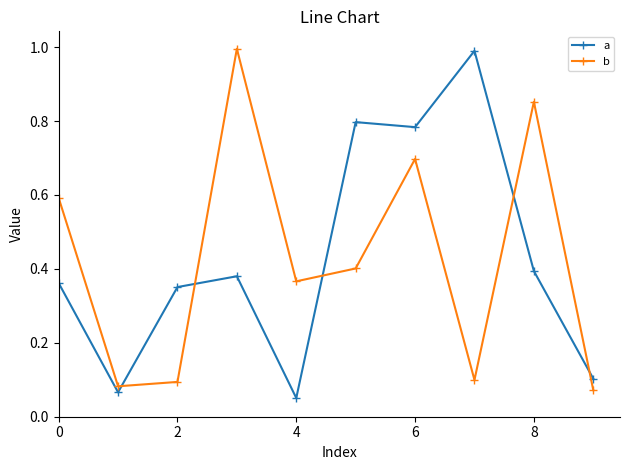

How many lines are shown in the chart?

2